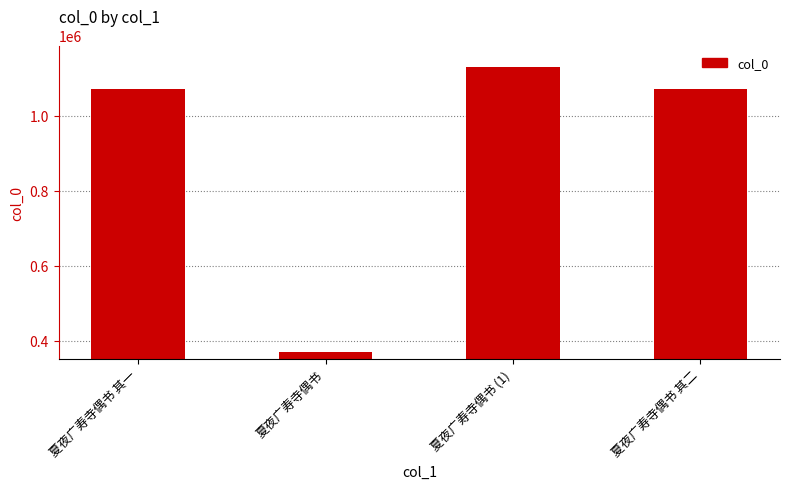

True or false: the data shows 1130654 at 夏夜广寿寺偶书 (1).

True